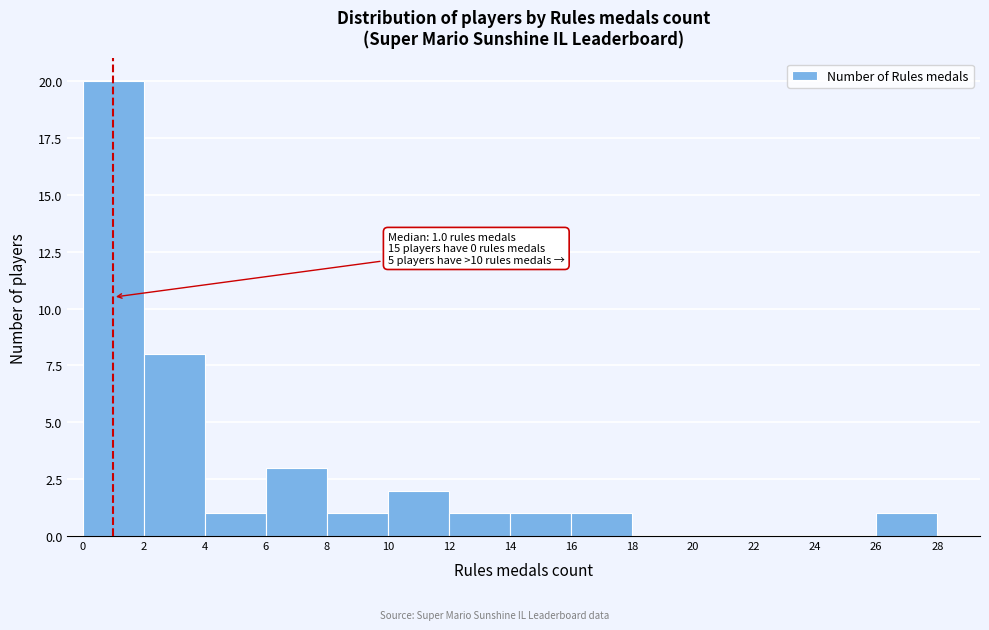

Over which range of the x-axis is the bar tallest?

0 to 2